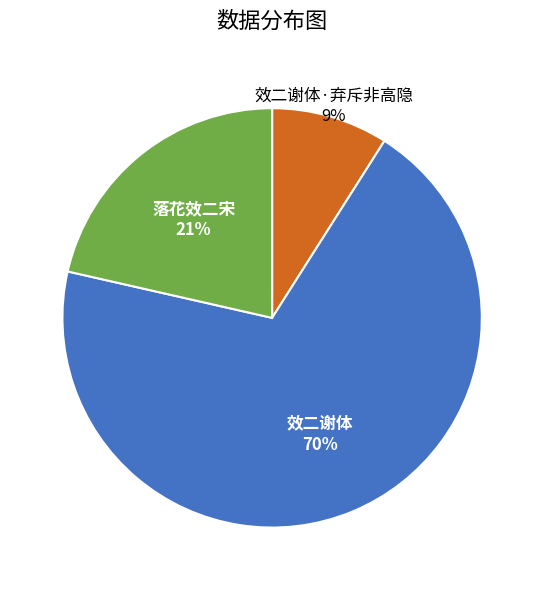

To the nearest percent, what is the difference between the largest and smallest slice percentages?

61%